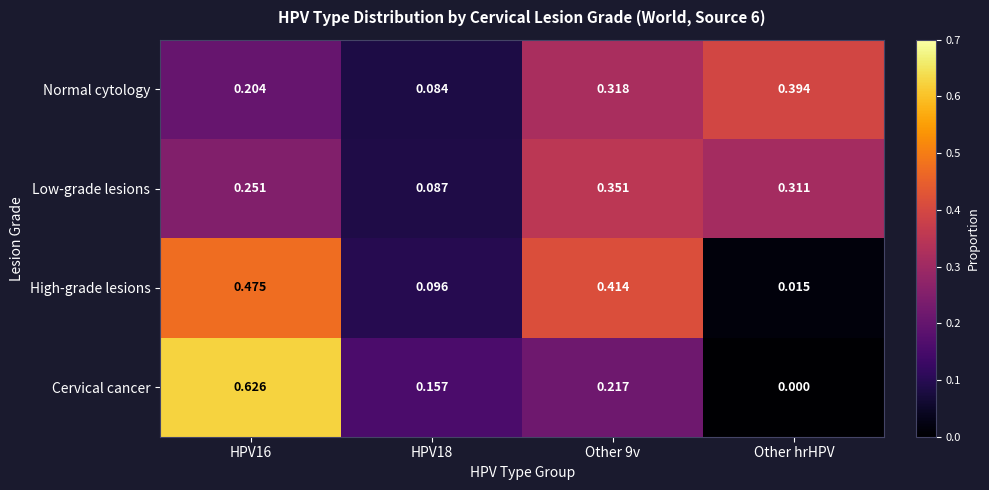

Which series changed the most between HPV16 and Other hrHPV?

Cervical cancer